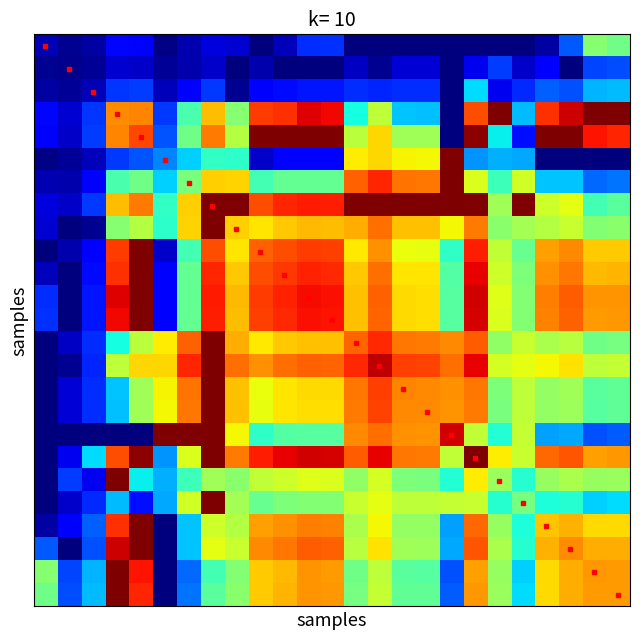

At which category is the sum across all series the highest?

7